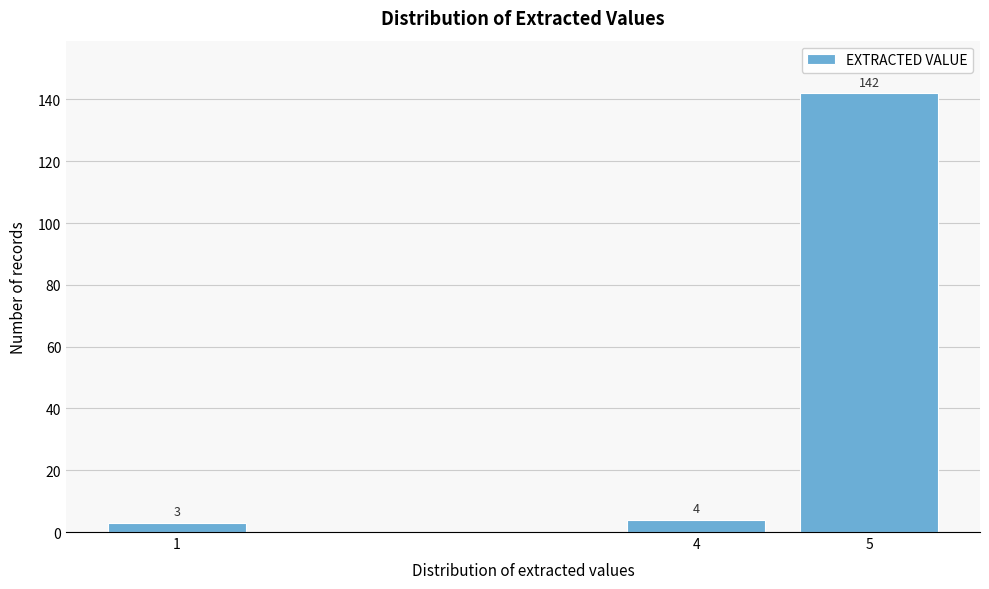

Reading left to right, extract all data points from this chart.

1=3	4=4	5=142